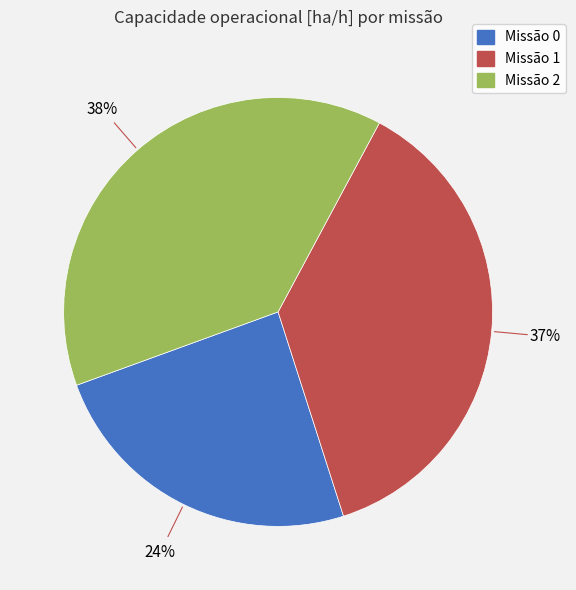

How many segments does this pie chart have?

3